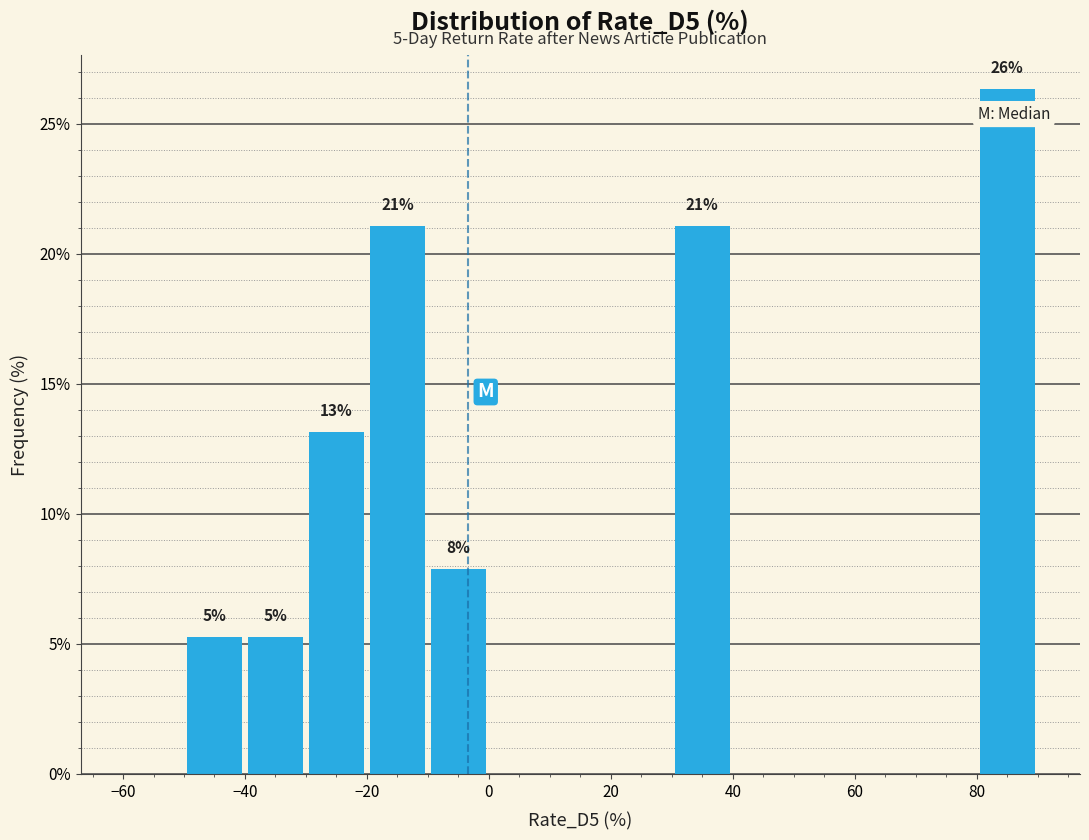

Over which range of the x-axis is the bar tallest?

80 to 90